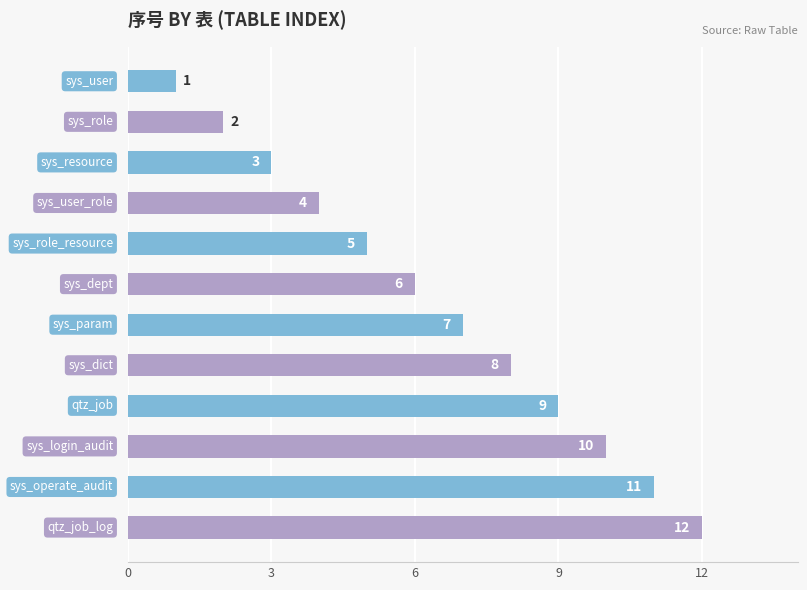

What is the value of the 5th bar from the top?

5